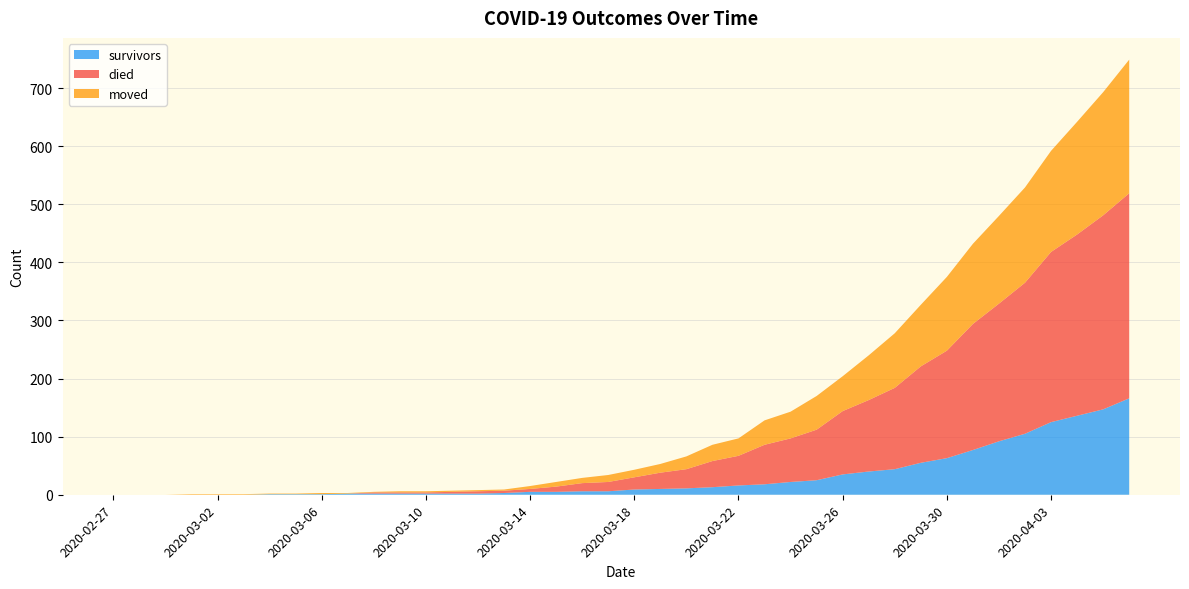

Reading left to right, transcribe all the data shown in this chart.

survivors: 2020-02-27=0	2020-02-28=0	2020-02-29=0	2020-03-01=0	2020-03-02=0	2020-03-03=0	2020-03-04=1	2020-03-05=1	2020-03-06=1	2020-03-07=2	2020-03-08=2	2020-03-09=2	2020-03-10=2	2020-03-11=2	2020-03-12=2	2020-03-13=3	2020-03-14=5	2020-03-15=5	2020-03-16=6	2020-03-17=6	2020-03-18=9	2020-03-19=10	2020-03-20=11	2020-03-21=13	2020-03-22=16	2020-03-23=18	2020-03-24=22	2020-03-25=25	2020-03-26=35	2020-03-27=40	2020-03-28=44	2020-03-29=55	2020-03-30=63	2020-03-31=77	2020-04-01=92	2020-04-02=105	2020-04-03=125	2020-04-04=136	2020-04-05=147	2020-04-06=166
died: 2020-02-27=0	2020-02-28=0	2020-02-29=0	2020-03-01=0	2020-03-02=0	2020-03-03=0	2020-03-04=0	2020-03-05=0	2020-03-06=0	2020-03-07=0	2020-03-08=2	2020-03-09=2	2020-03-10=2	2020-03-11=3	2020-03-12=4	2020-03-13=4	2020-03-14=5	2020-03-15=9	2020-03-16=14	2020-03-17=16	2020-03-18=21	2020-03-19=28	2020-03-20=33	2020-03-21=45	2020-03-22=51	2020-03-23=68	2020-03-24=75	2020-03-25=87	2020-03-26=109	2020-03-27=123	2020-03-28=140	2020-03-29=166	2020-03-30=185	2020-03-31=217	2020-04-01=237	2020-04-02=260	2020-04-03=293	2020-04-04=312	2020-04-05=334	2020-04-06=353
moved: 2020-02-27=0	2020-02-28=0	2020-02-29=0	2020-03-01=1	2020-03-02=1	2020-03-03=1	2020-03-04=1	2020-03-05=1	2020-03-06=2	2020-03-07=1	2020-03-08=1	2020-03-09=2	2020-03-10=2	2020-03-11=2	2020-03-12=2	2020-03-13=2	2020-03-14=5	2020-03-15=8	2020-03-16=9	2020-03-17=12	2020-03-18=13	2020-03-19=15	2020-03-20=22	2020-03-21=28	2020-03-22=30	2020-03-23=42	2020-03-24=46	2020-03-25=58	2020-03-26=60	2020-03-27=77	2020-03-28=94	2020-03-29=106	2020-03-30=127	2020-03-31=138	2020-04-01=151	2020-04-02=164	2020-04-03=174	2020-04-04=194	2020-04-05=212	2020-04-06=230